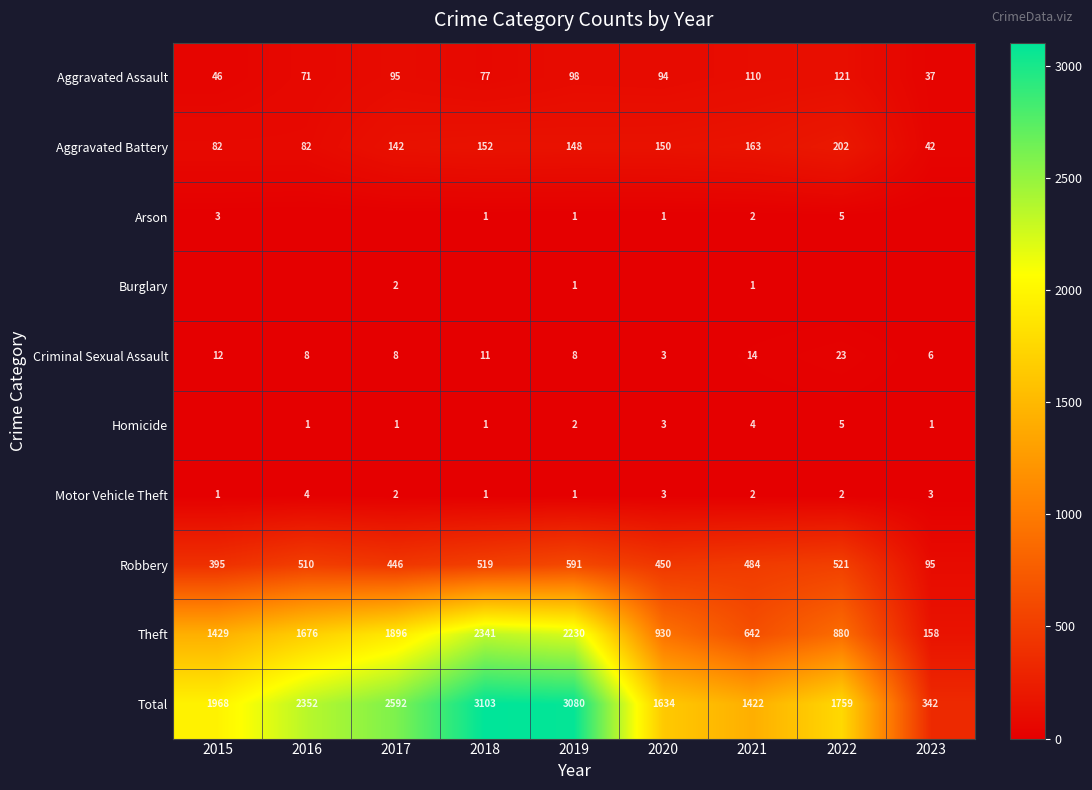

What is the difference between the highest and lowest values at 2019?

3079